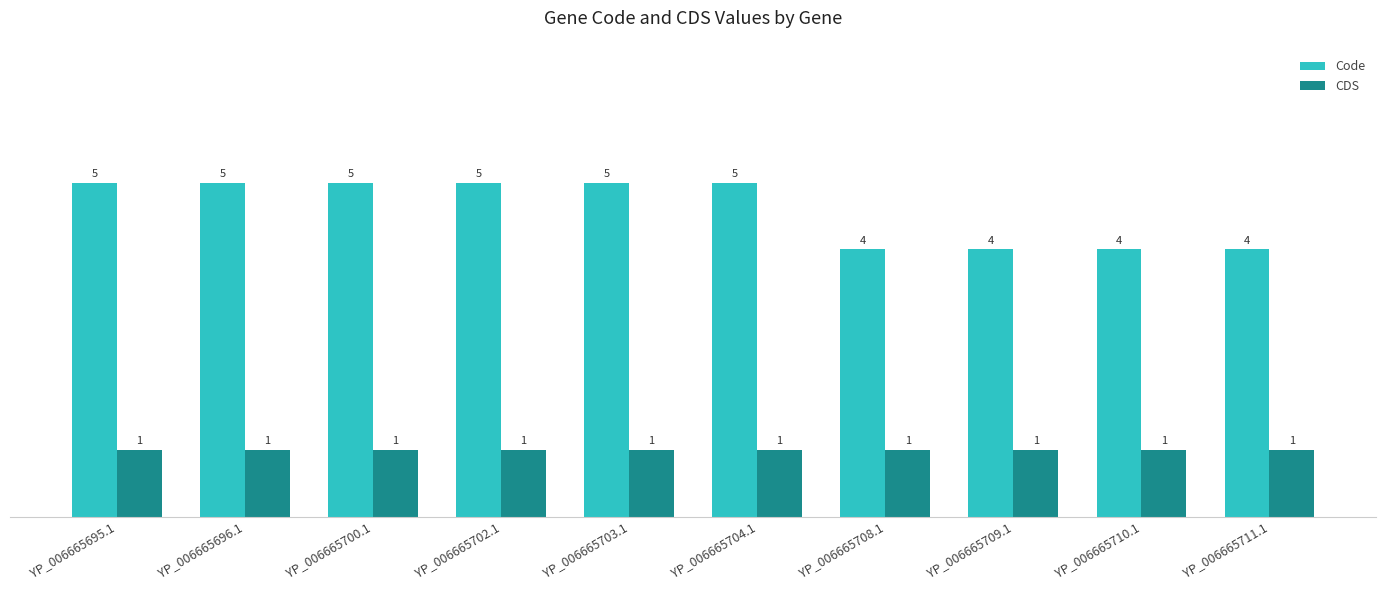

Does the chart contain stacked bars?

No